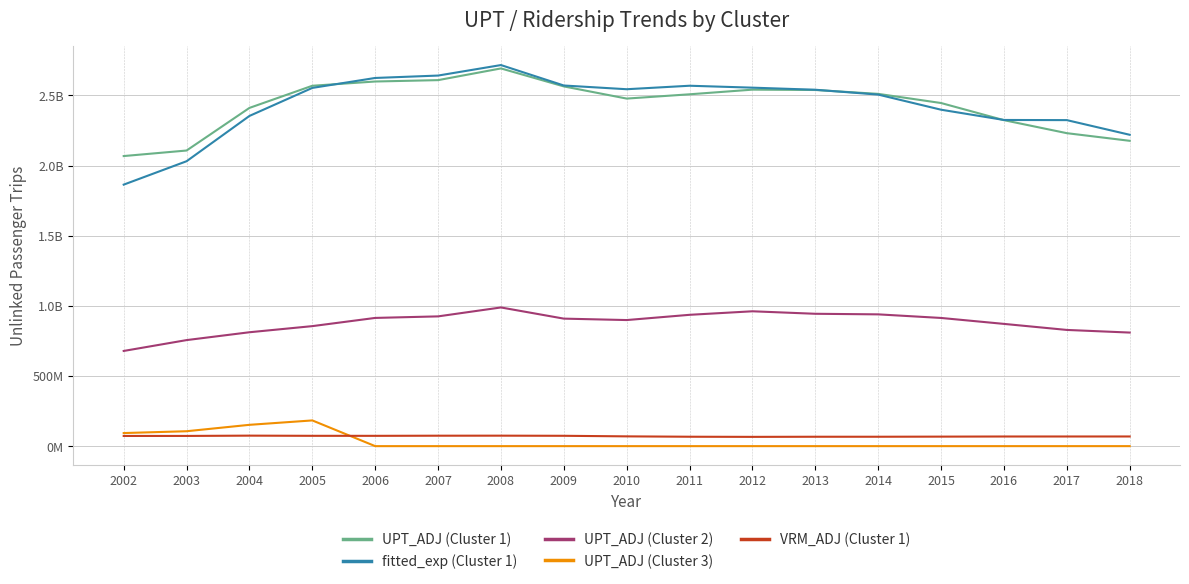

Does the chart have visible grid lines?

Yes